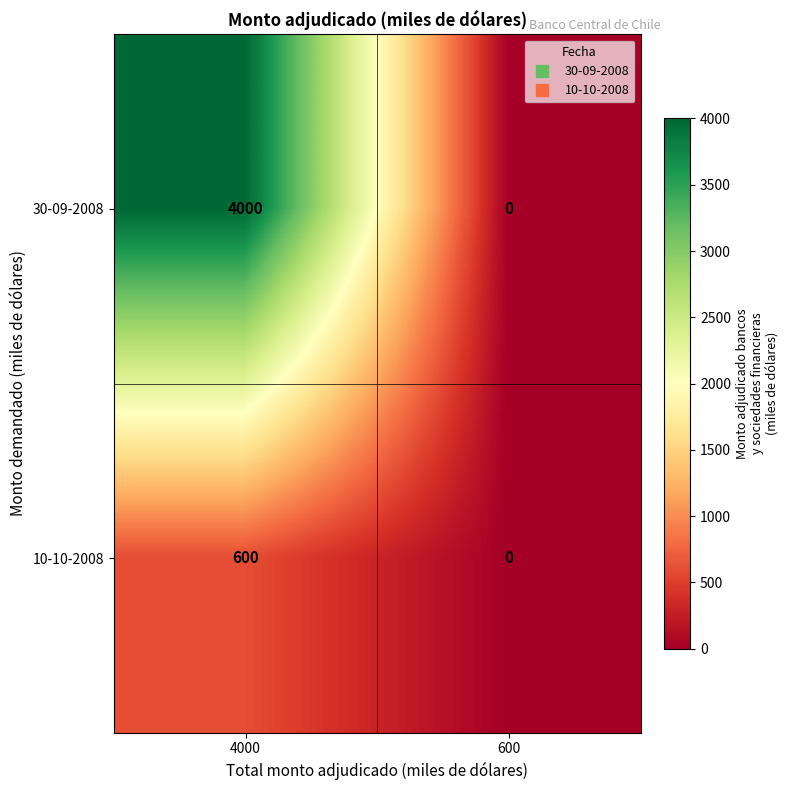

The 30-09-2008 series shows 1041 at 4000. True or false?

False